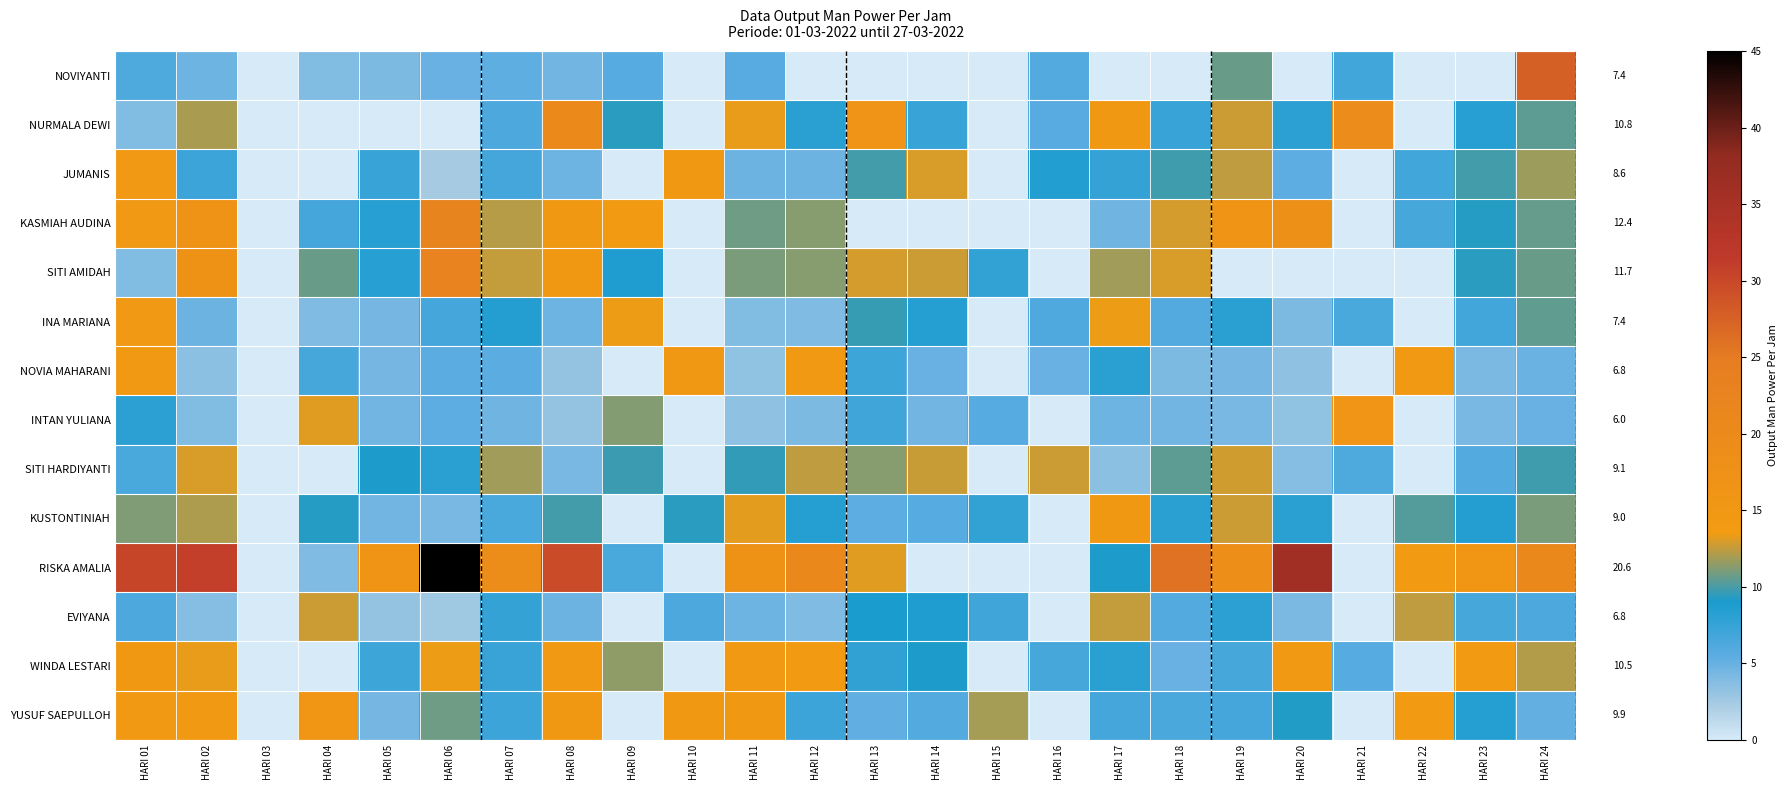

What is the total value across all series at HARI 02?

157.4